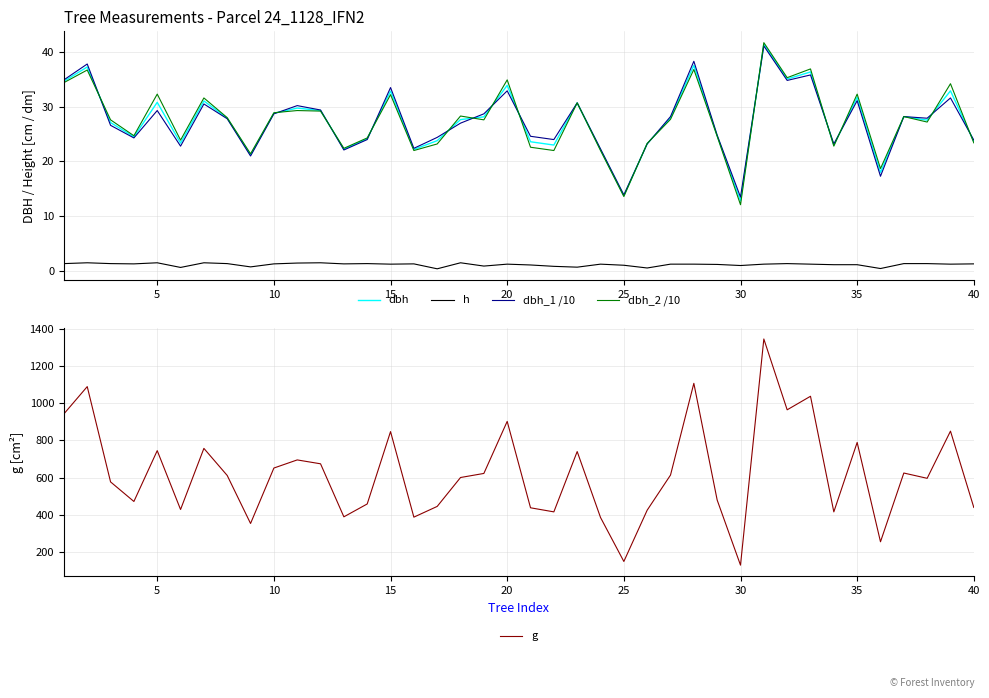

True or false: dbh_1 /10 and g cross at least once.

False